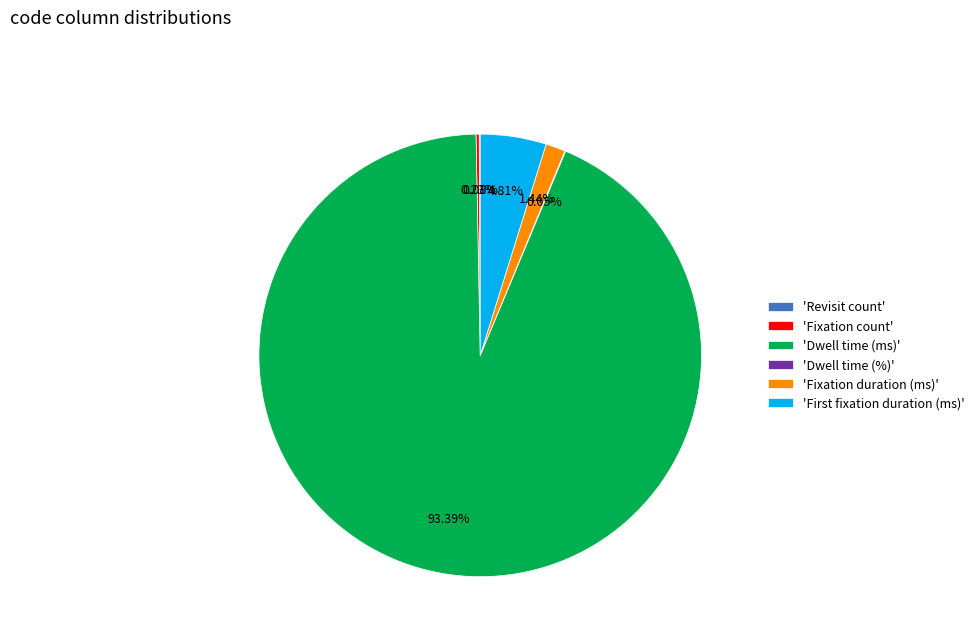

Does any single category account for the majority?

Yes